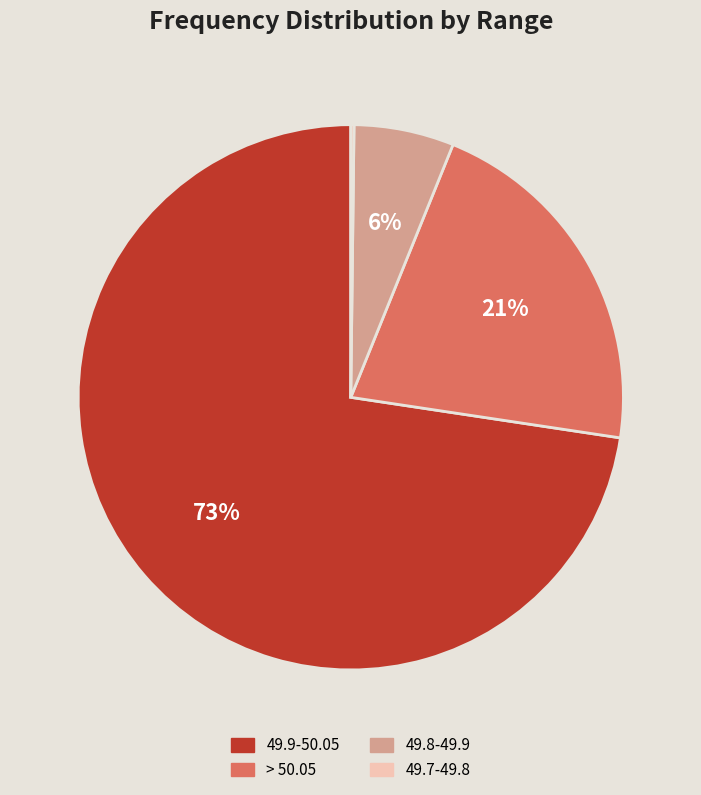

Is there any slice that represents more than half of the pie?

Yes